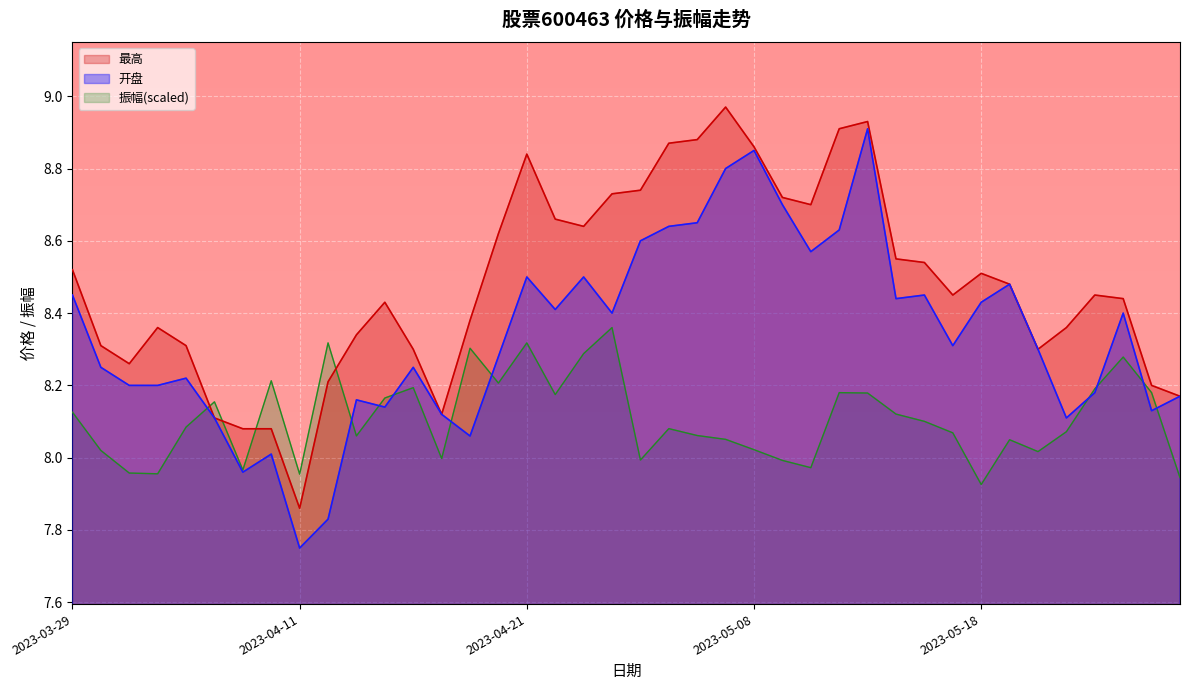

What is the value of the 最高 point at the 16th from the left?

8.6